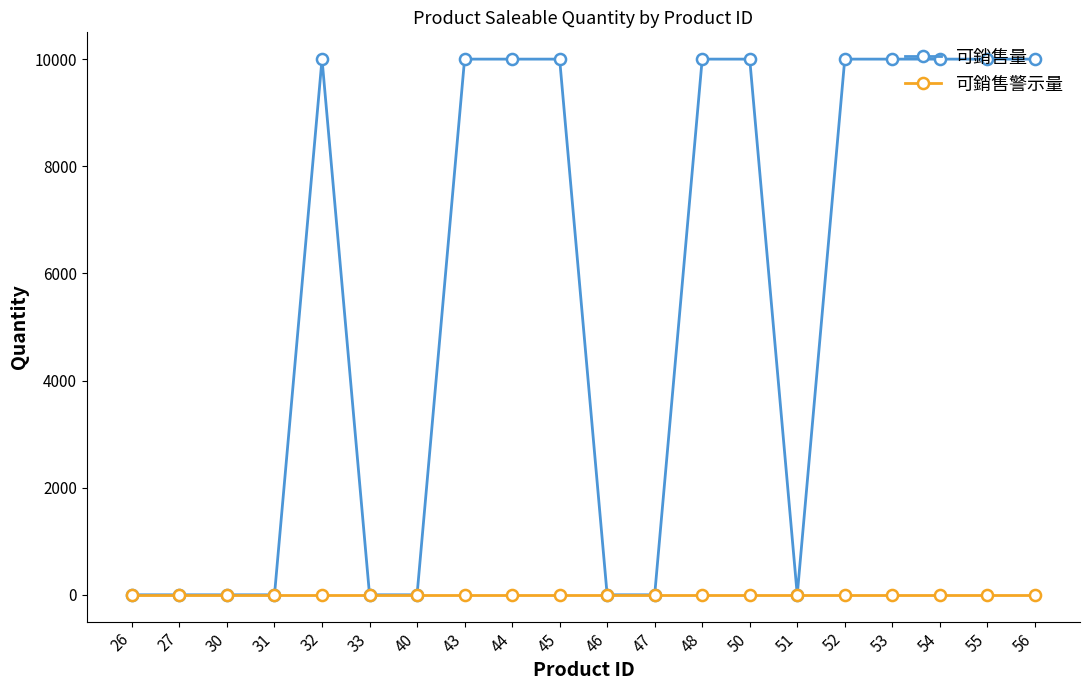

Rank the series at 32 from lowest to highest value.

可銷售警示量, 可銷售量